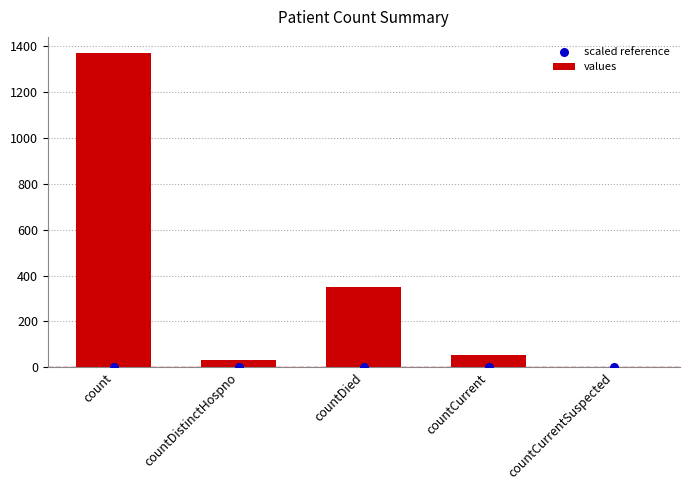

Which series reaches the minimum Y coordinate?

values